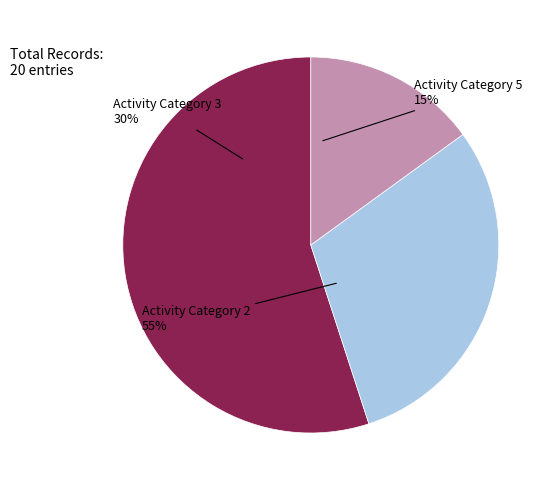

What is the change in value from Activity 3 to Activity 5?

-3